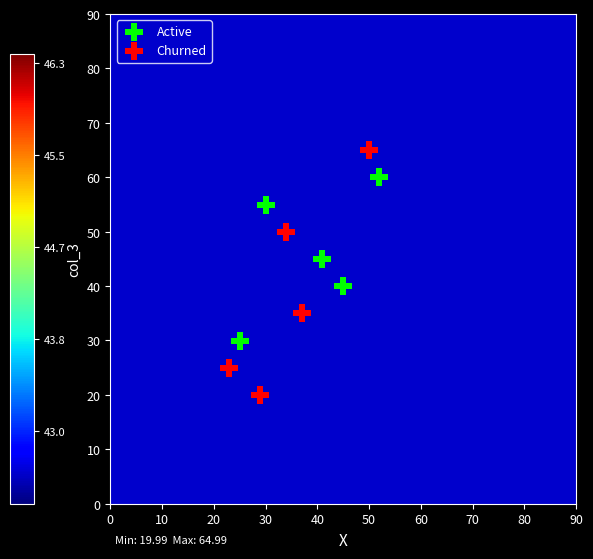

Which series has the largest Y range (max minus min)?

Churned